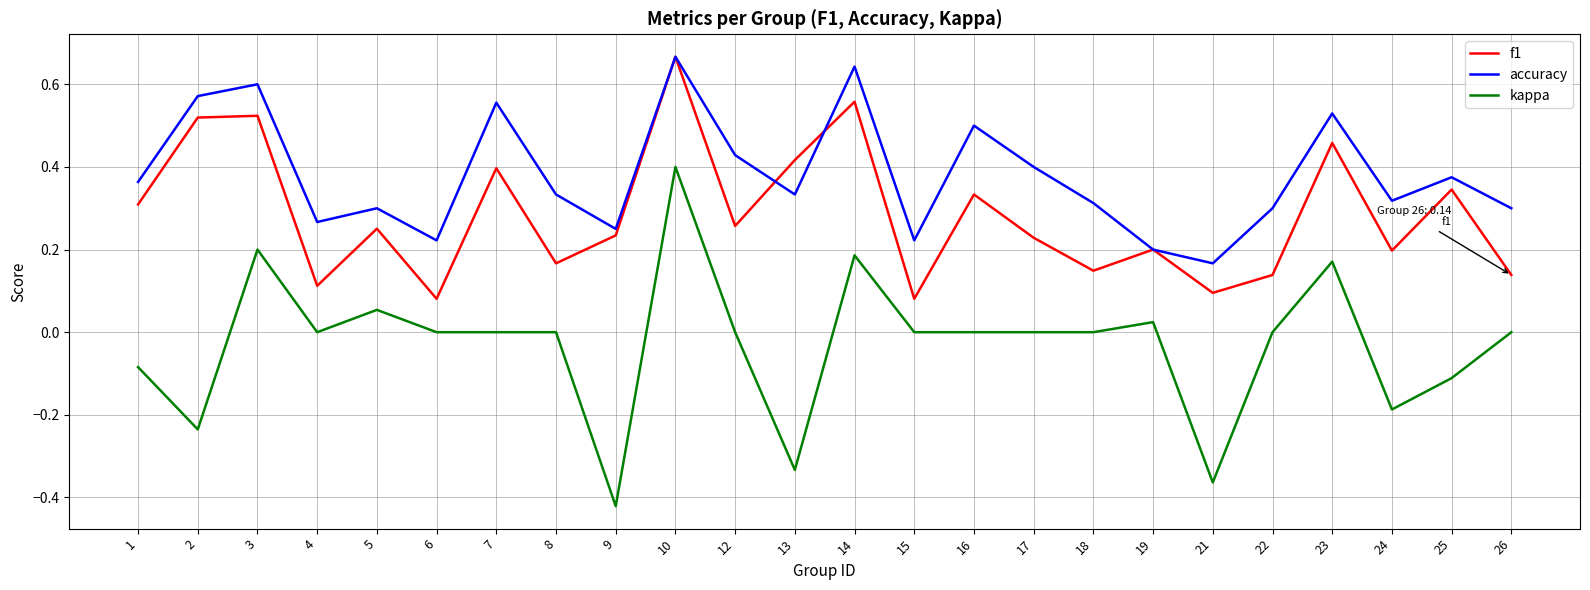

Is the value of accuracy at 2 greater than the value of kappa at 14?

Yes